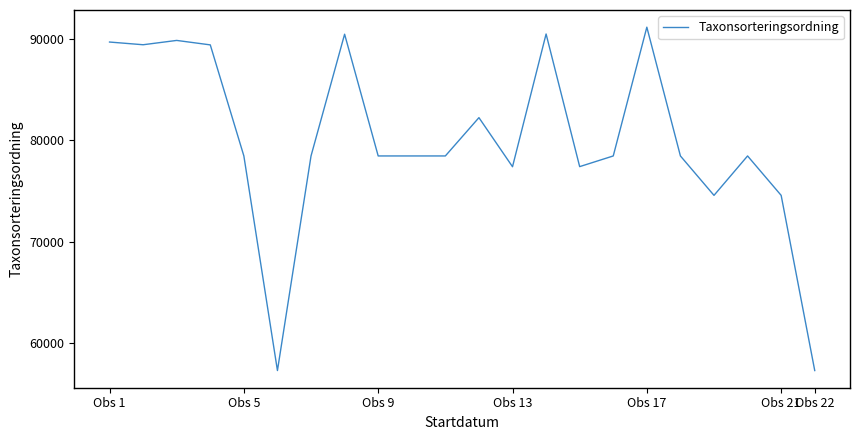

What is the maximum value shown in the chart?

91139